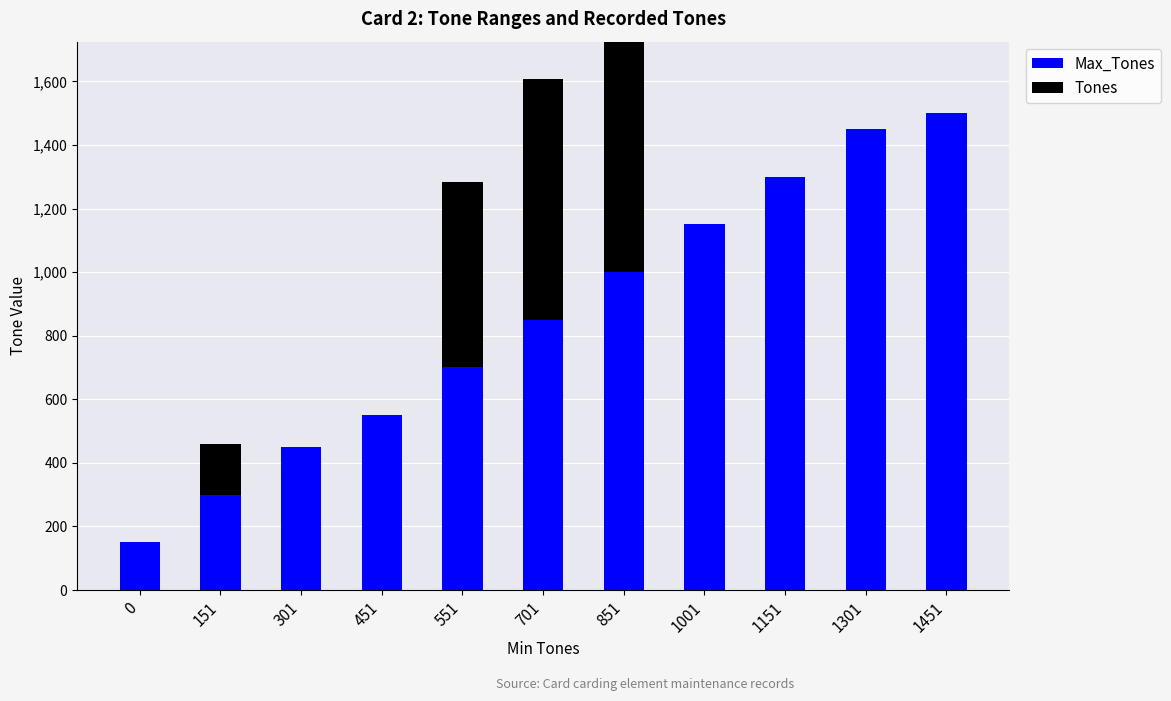

Rank the series at 851 from lowest to highest value.

Tones, Max_Tones